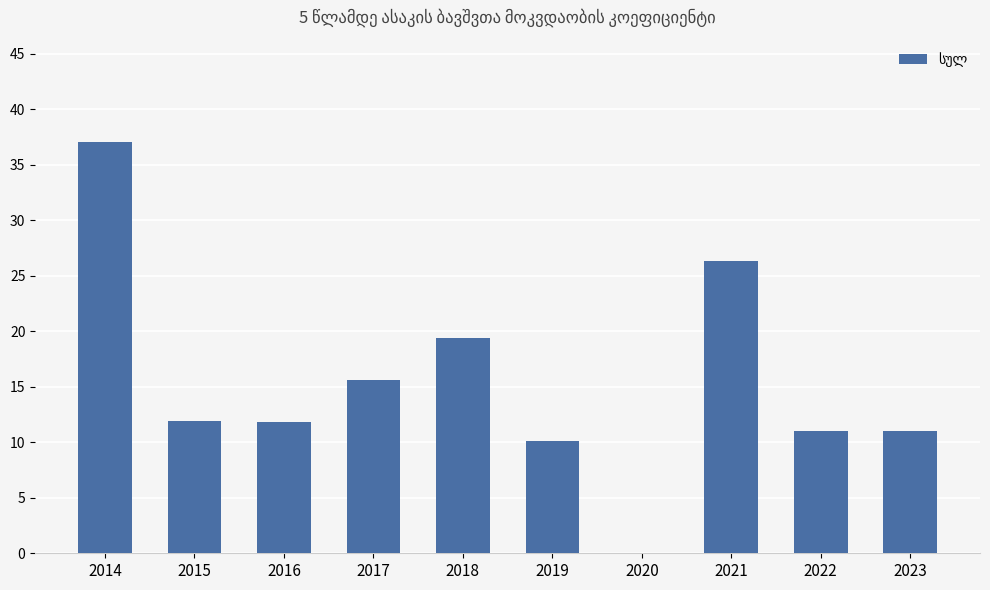

How many values are above zero?

9